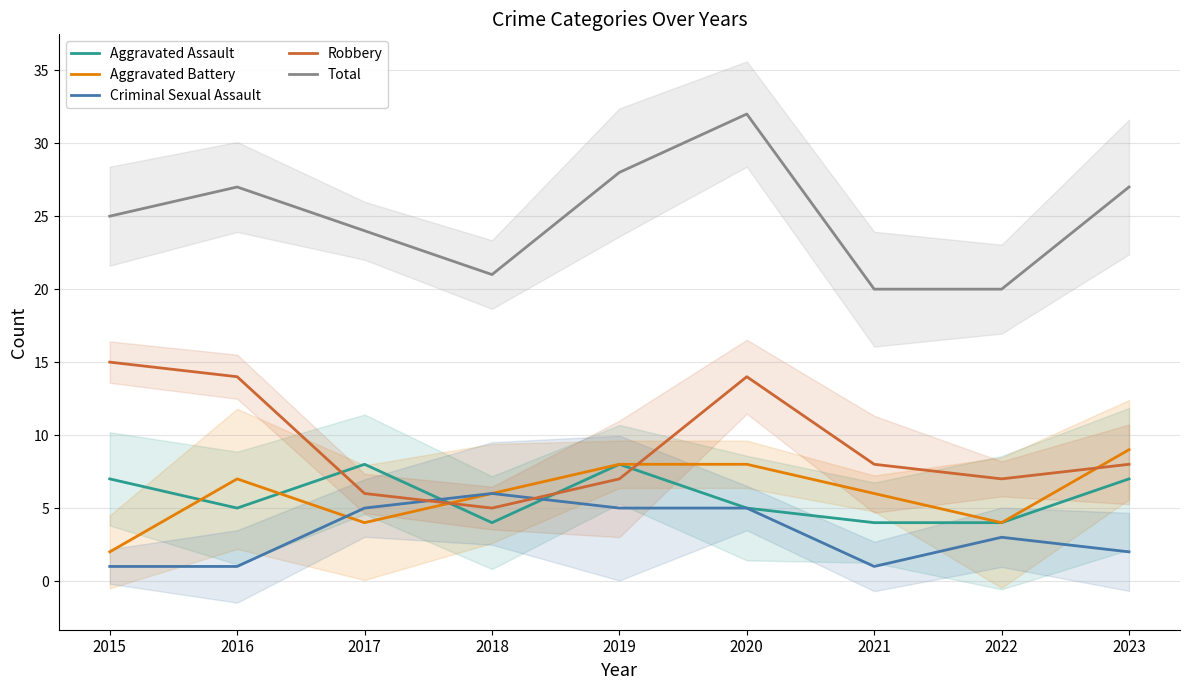

Which series has the largest total across all categories?

Total